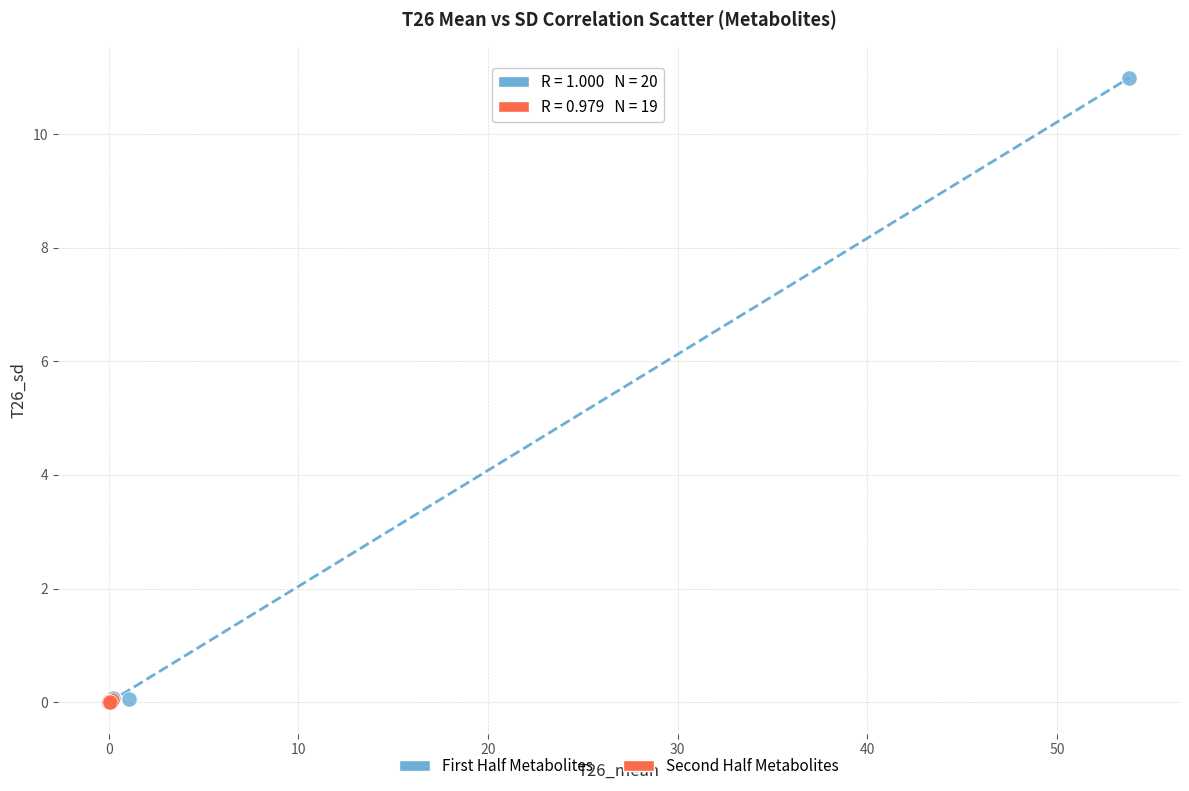

What are all the series names shown in the legend?

First Half Metabolites, Second Half Metabolites